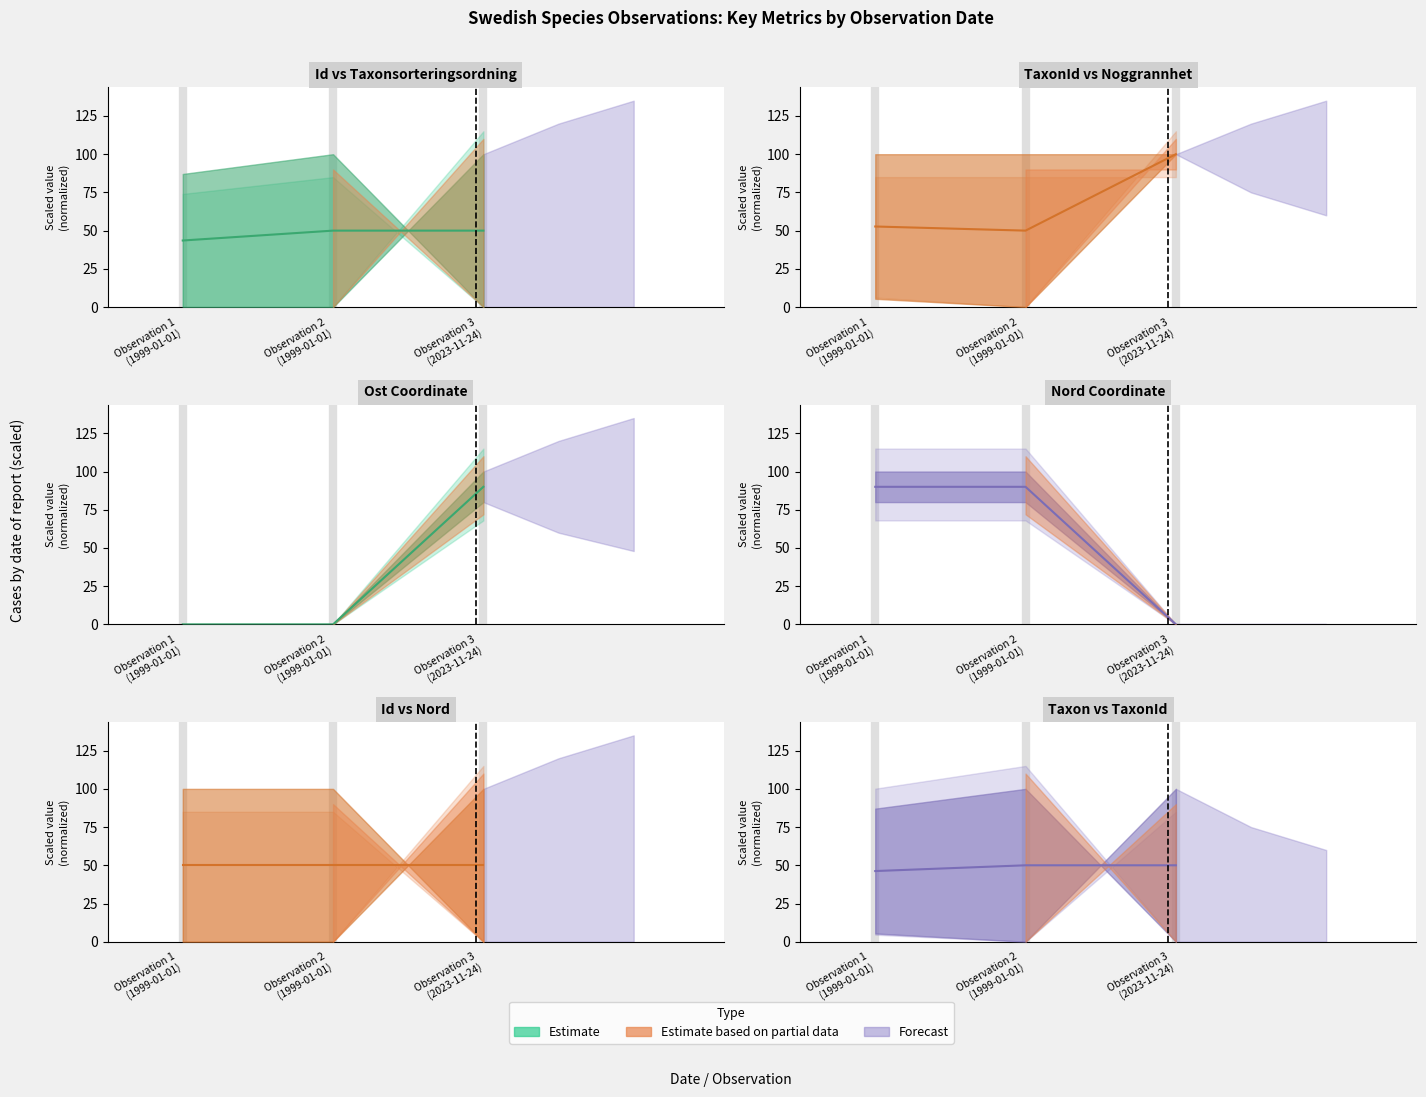

At how many categories does at least one series exceed 81?

3